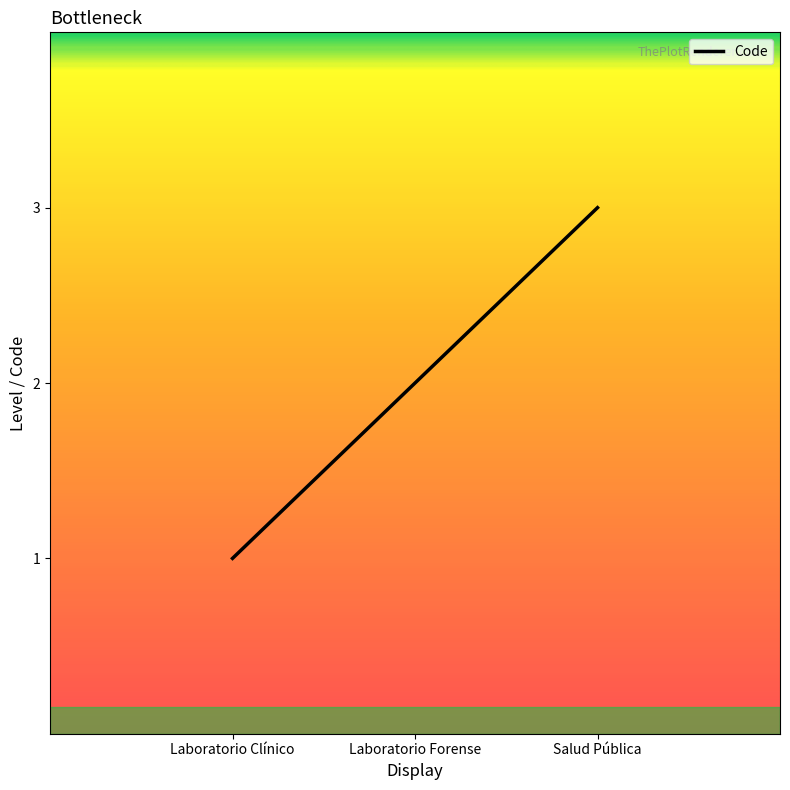

Read the value at Salud Pública.

3